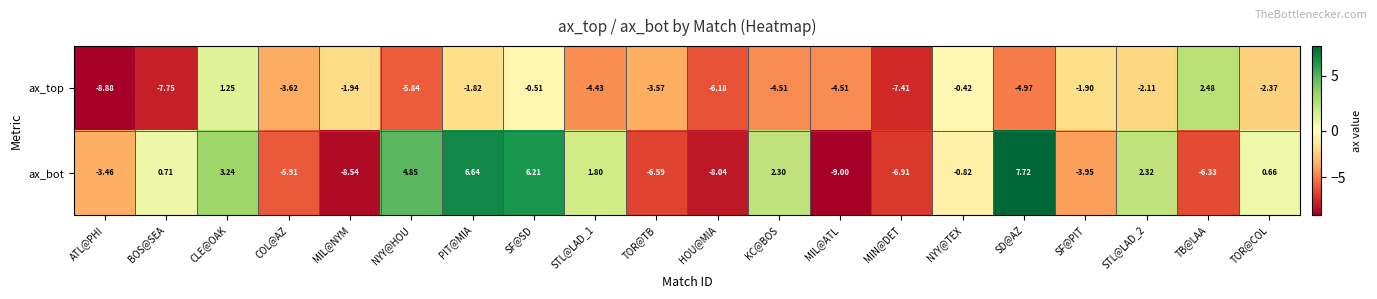

At which category is the sum across all series the highest?

SF@SD